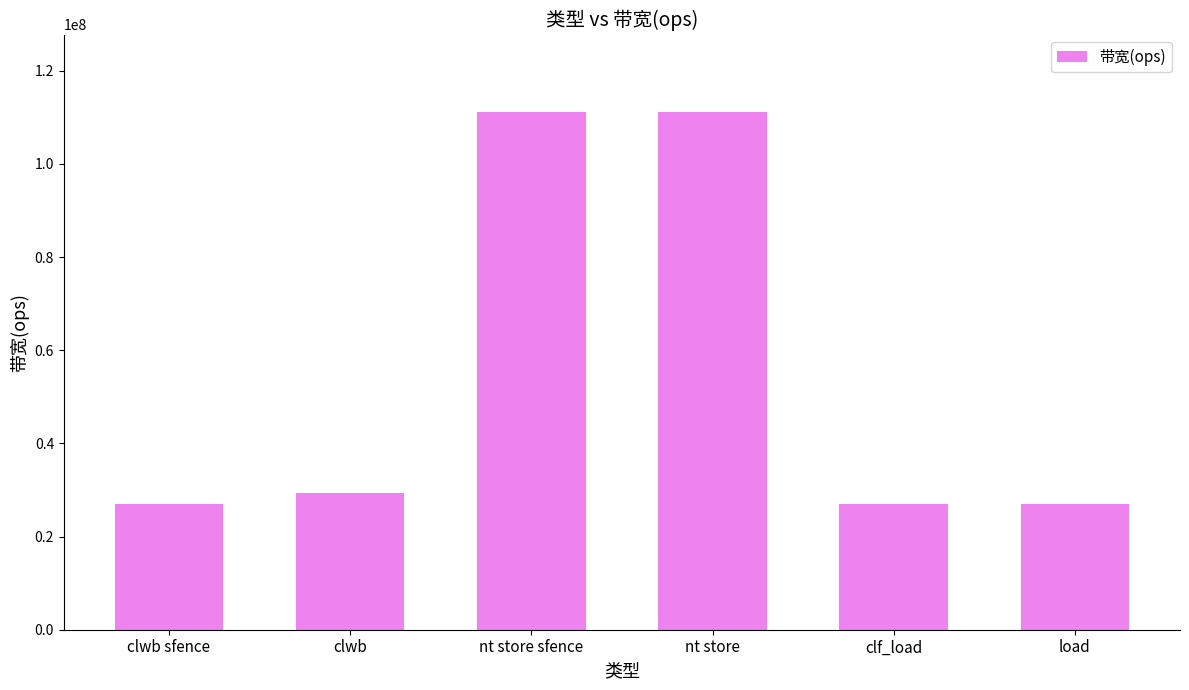

Reading right to left, extract all data points from this chart.

load=27027027	clf_load=27027027	nt store=111111111	nt store sfence=111111111	clwb=29411764	clwb sfence=27027027